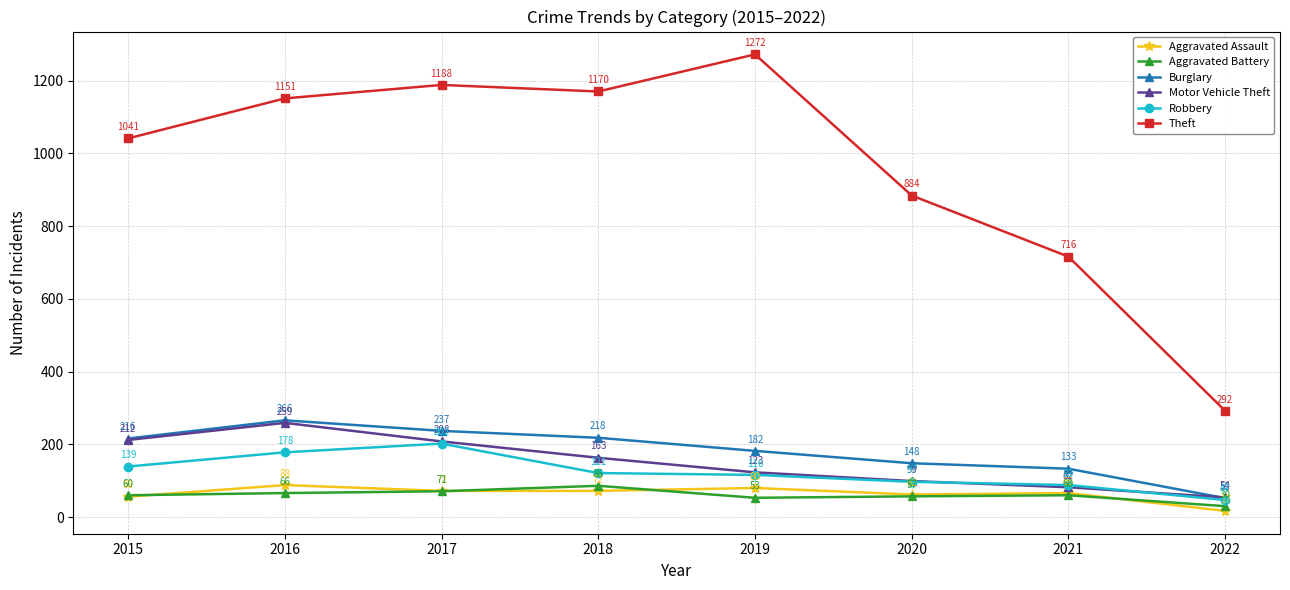

Does the chart display data point markers on the line(s)?

Yes